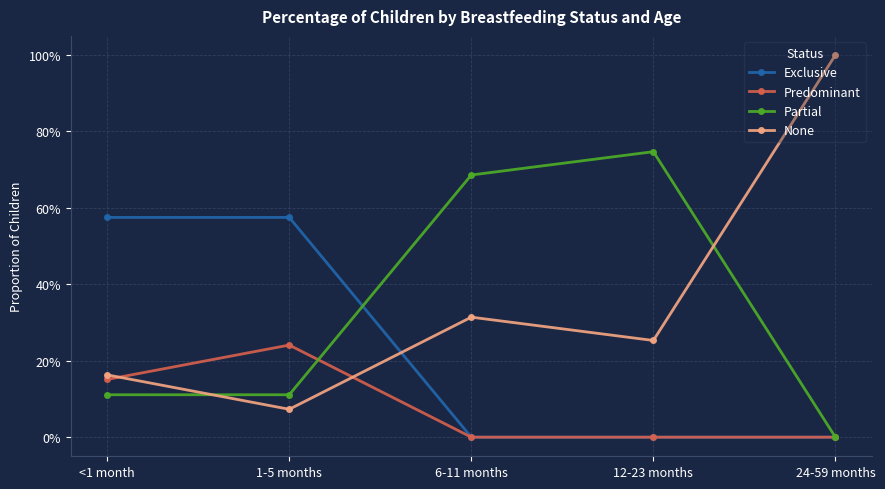

At how many categories does at least one series exceed 0?

5